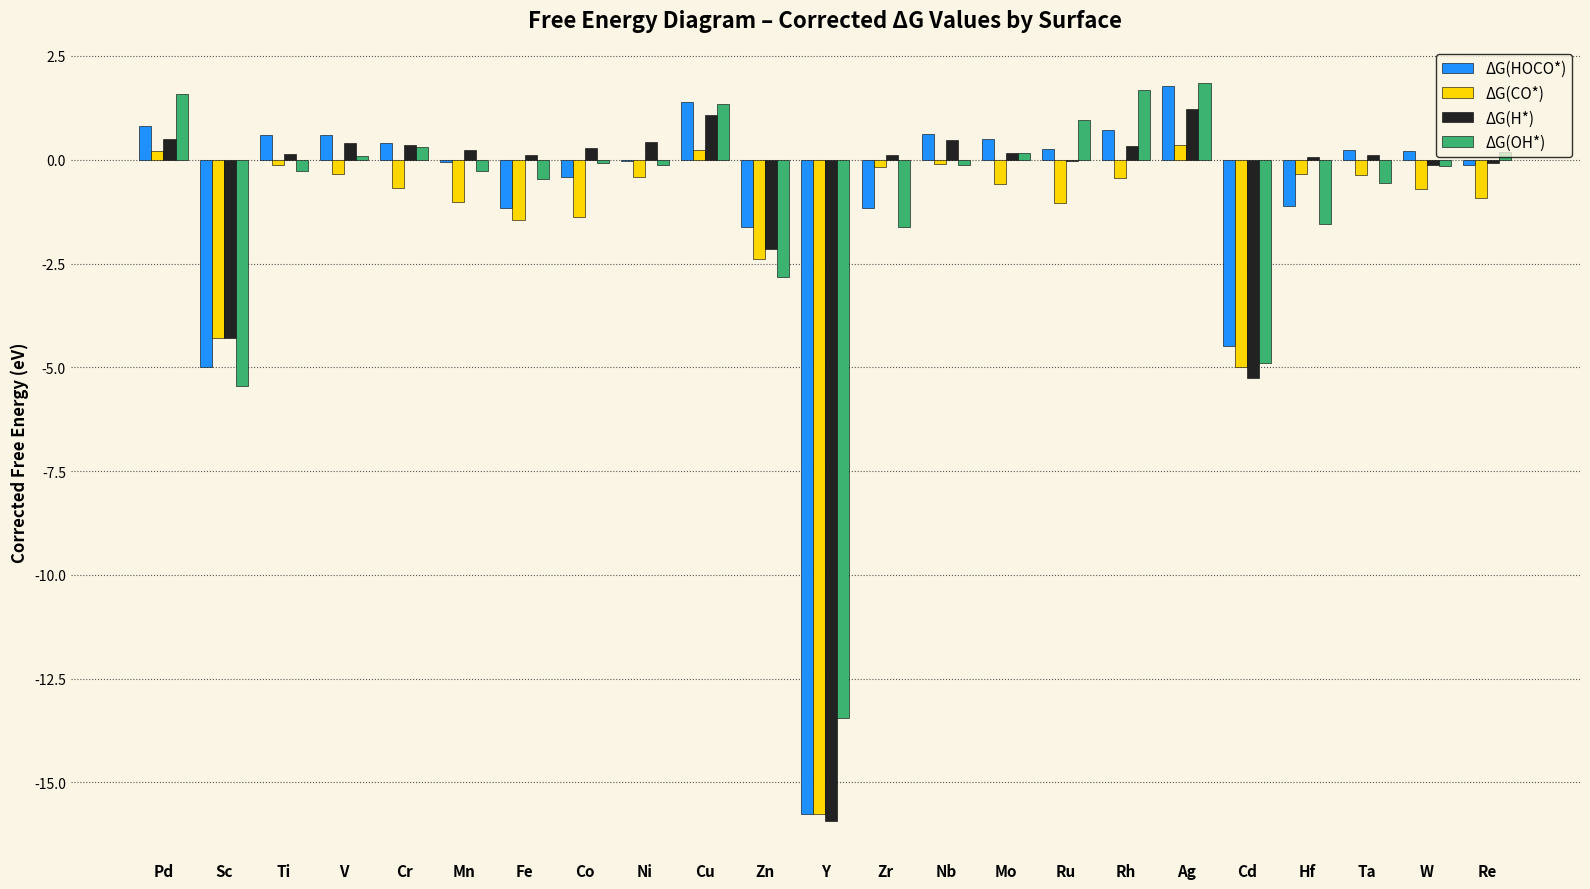

What is the approximate value of ΔG(OH*) at Cr?

0.3